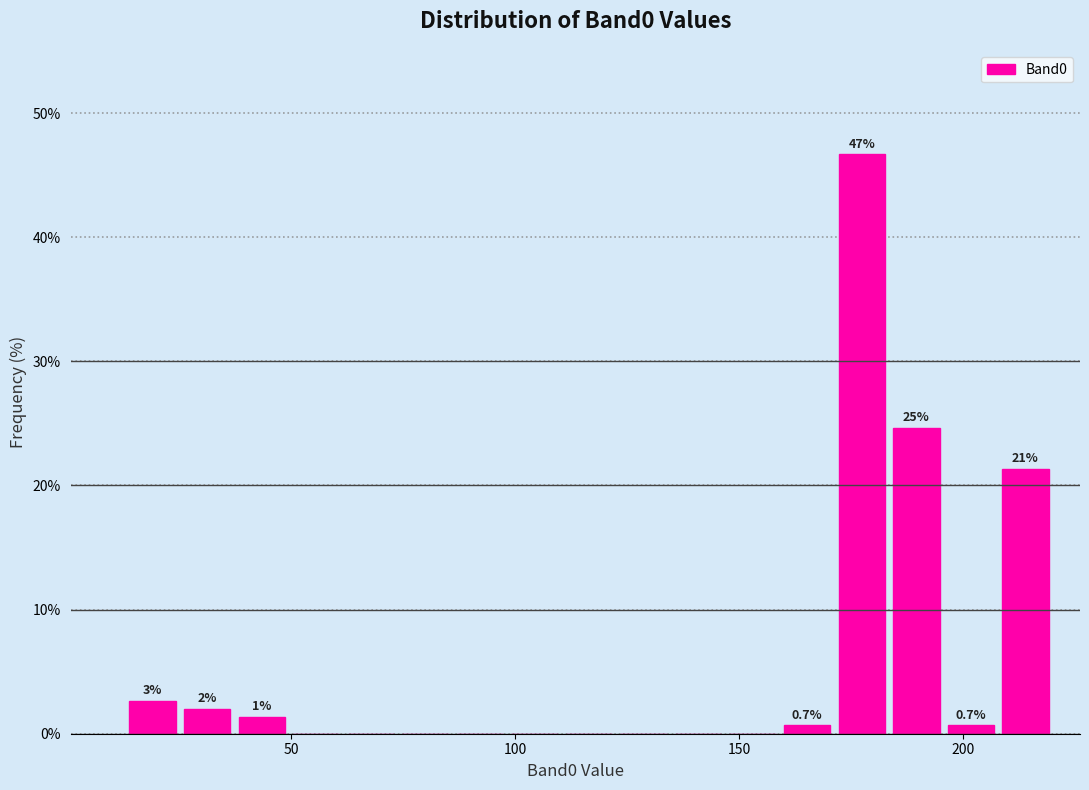

Around what value on the x-axis is the tallest bar? Give the approximate position of its centre, as read against the axis.

175